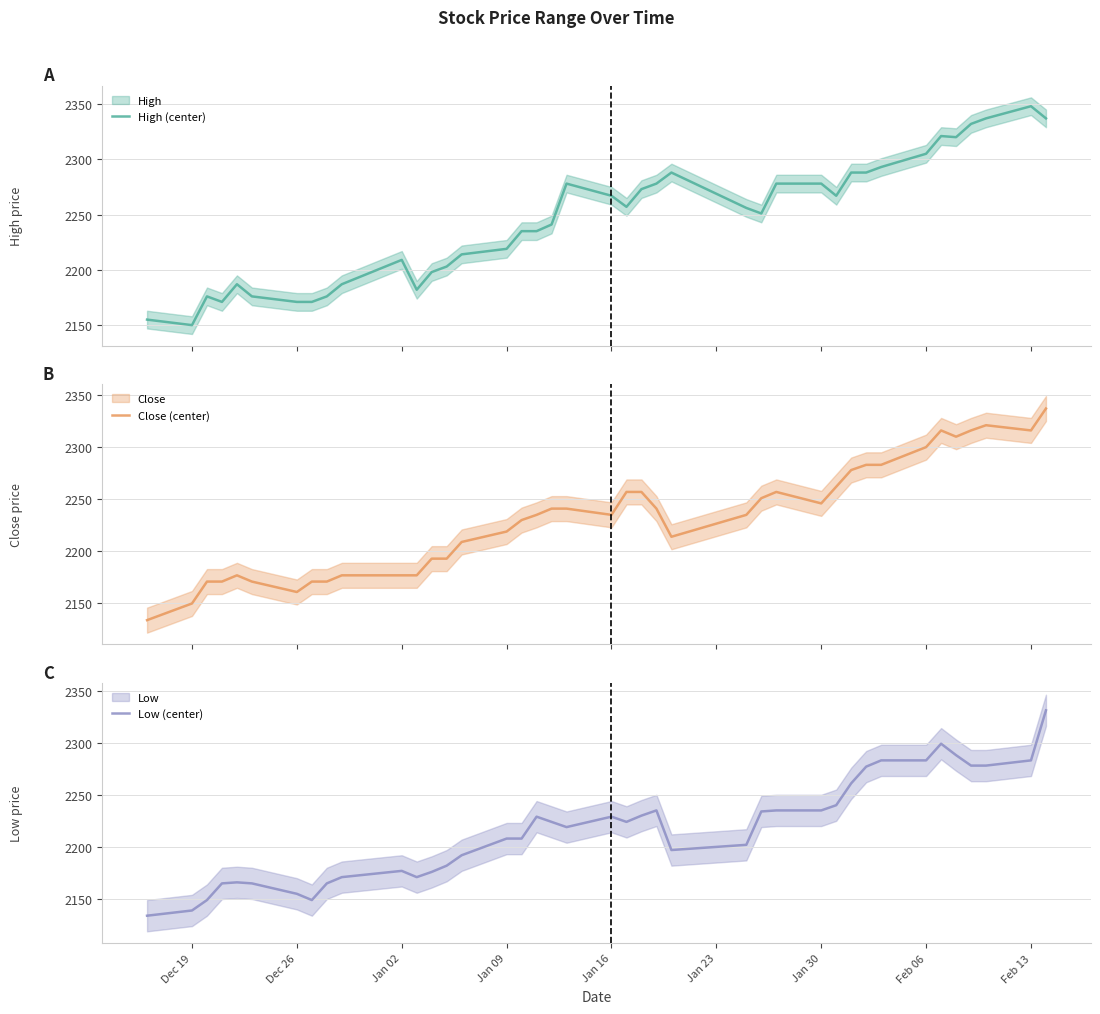

What is the highest value of the Close (center) series?

2337